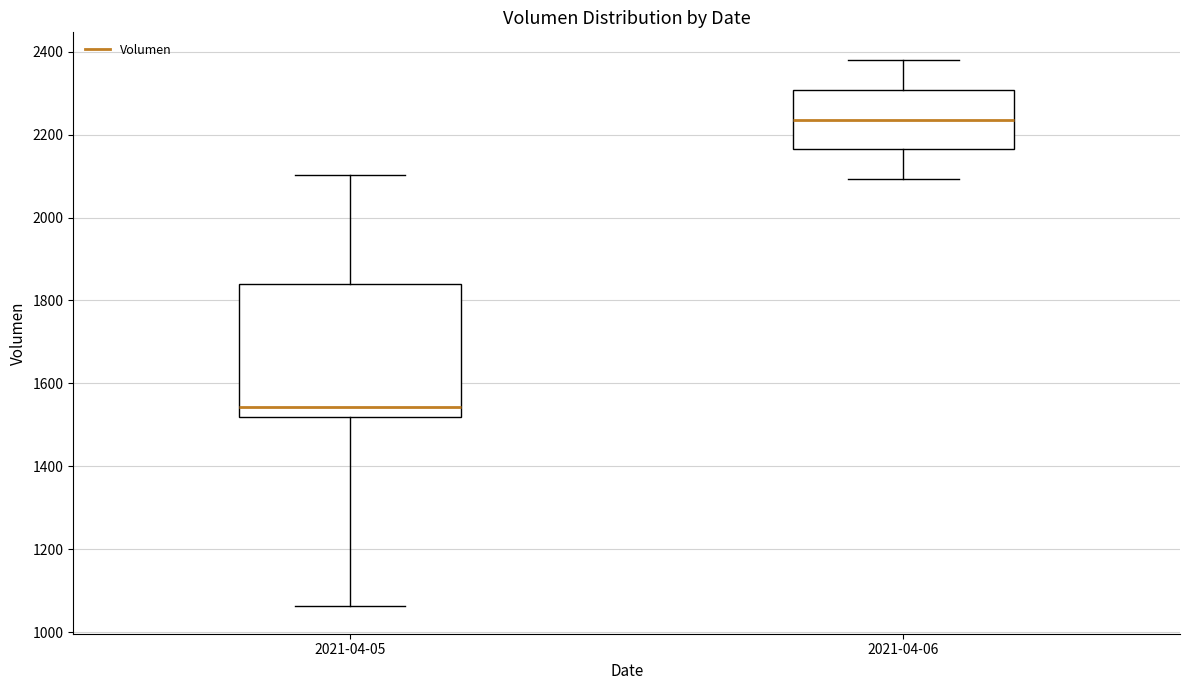

Reading left to right, transcribe this box plot: for each box, give where its median line is, the range the box spans, and where its two whiskers end, as read against the y-axis. The values are not printed on the chart, so give them approximately, as read against the axis.

2021-04-05: median 1540, box 1520 to 1840, whiskers 1060 to 2100
2021-04-06: median 2240, box 2160 to 2300, whiskers 2100 to 2380